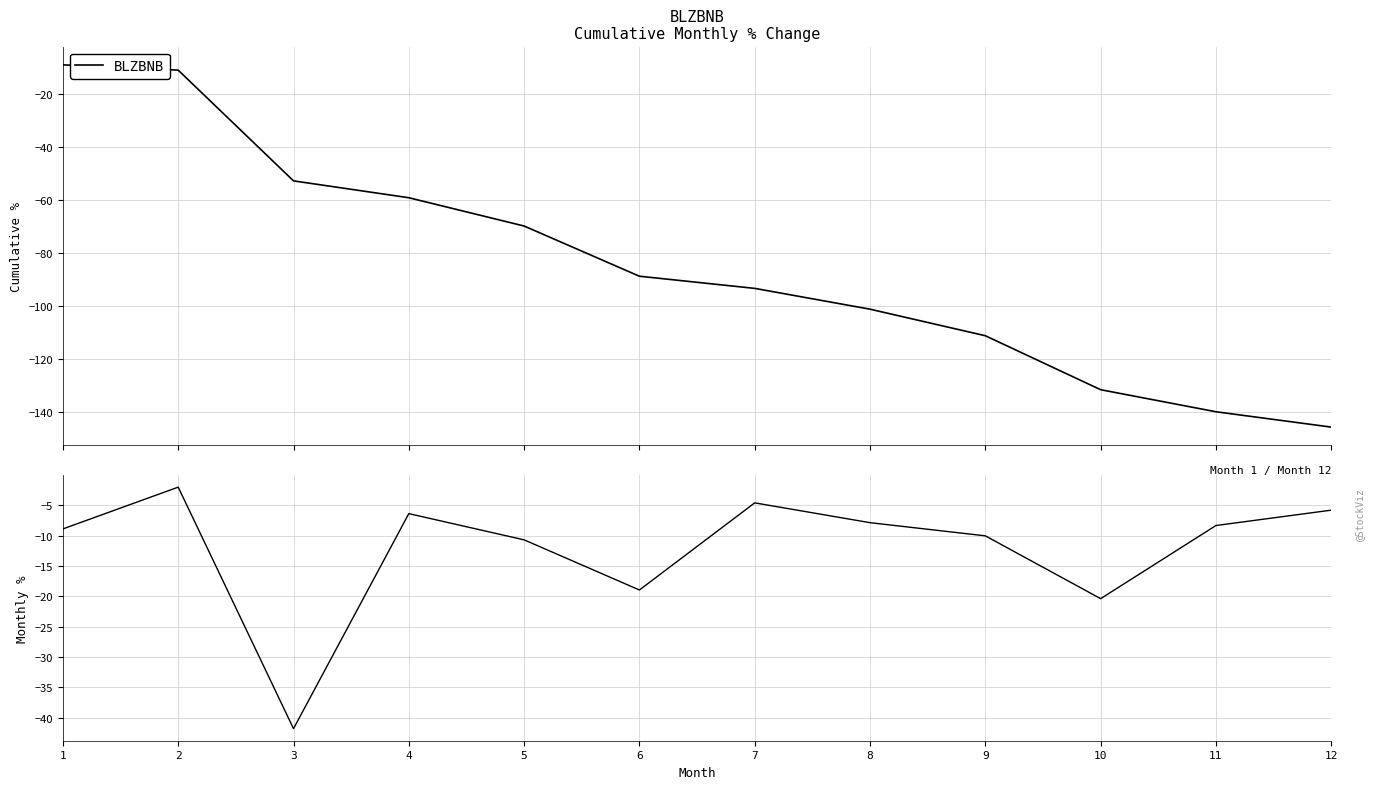

How many lines are shown in the chart?

1